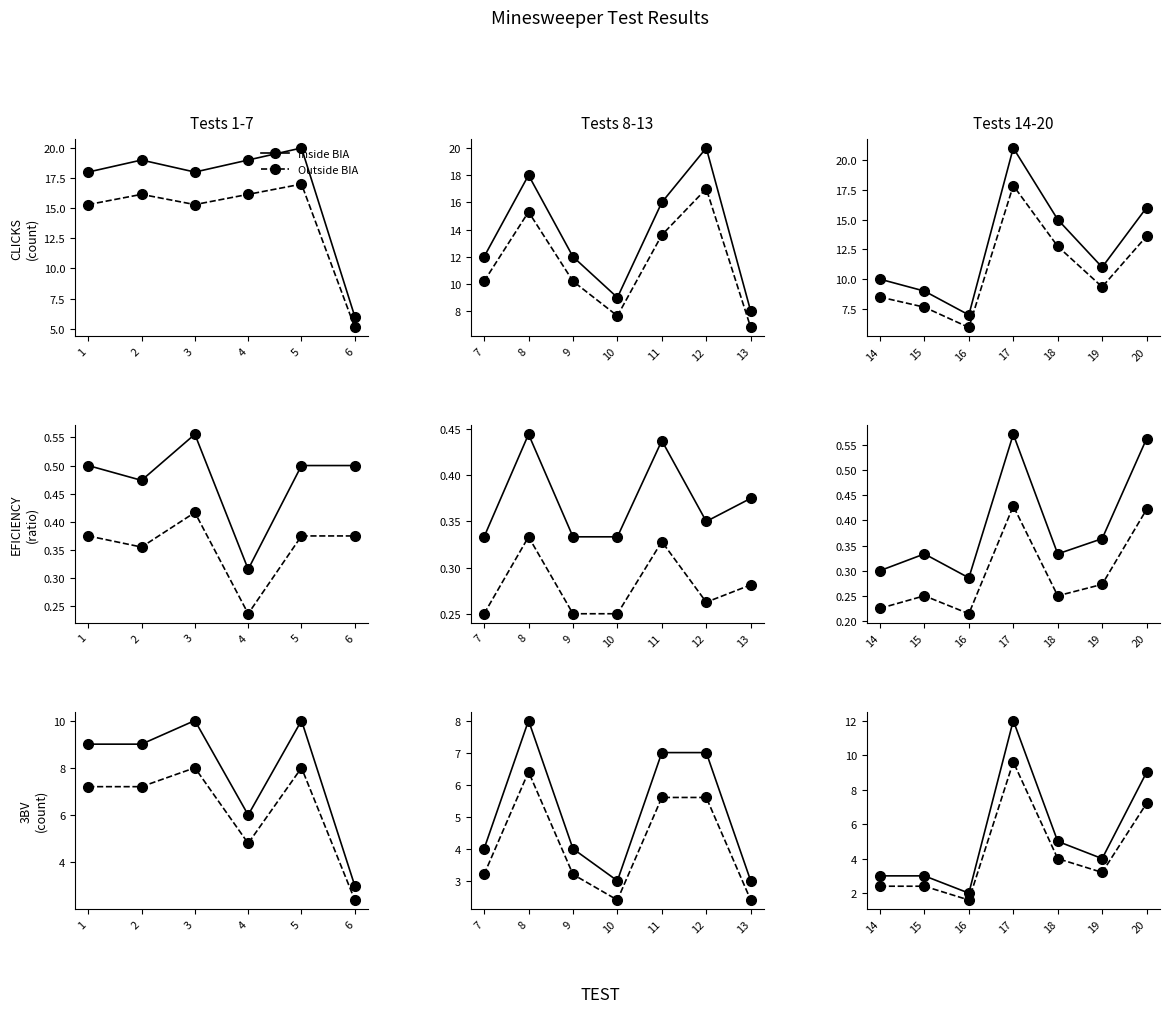

What is the value of the Outside BIA point at the 7th from the left?

3.2